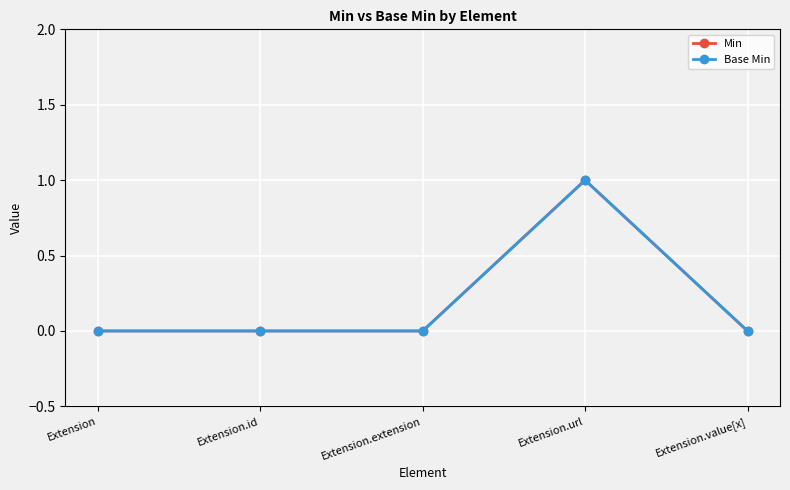

Which has a higher value, Extension.id or Extension.url?

Extension.url